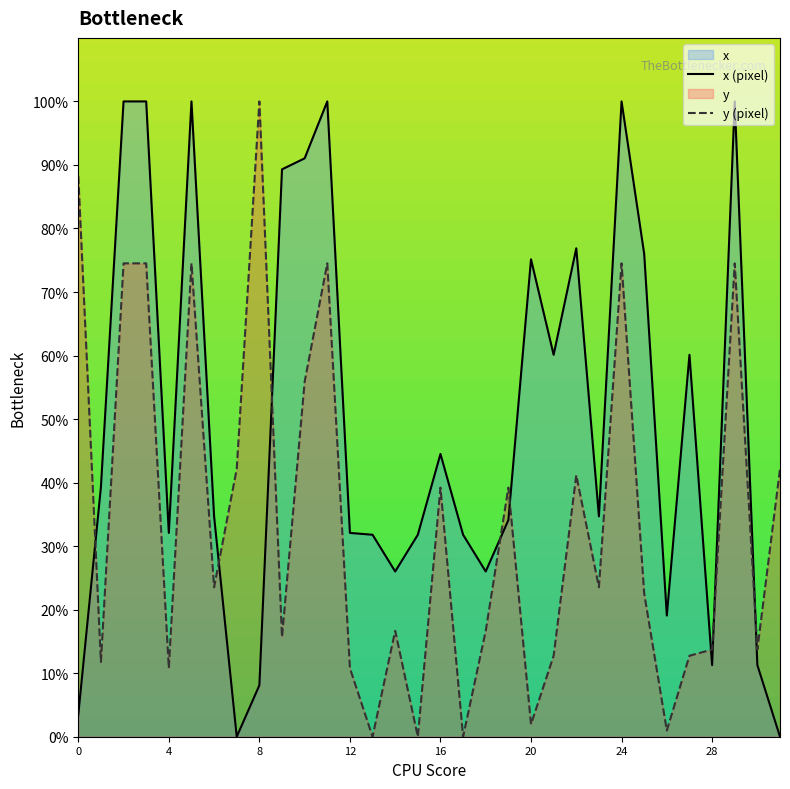

At which label does y (pixel) reach its peak?

8